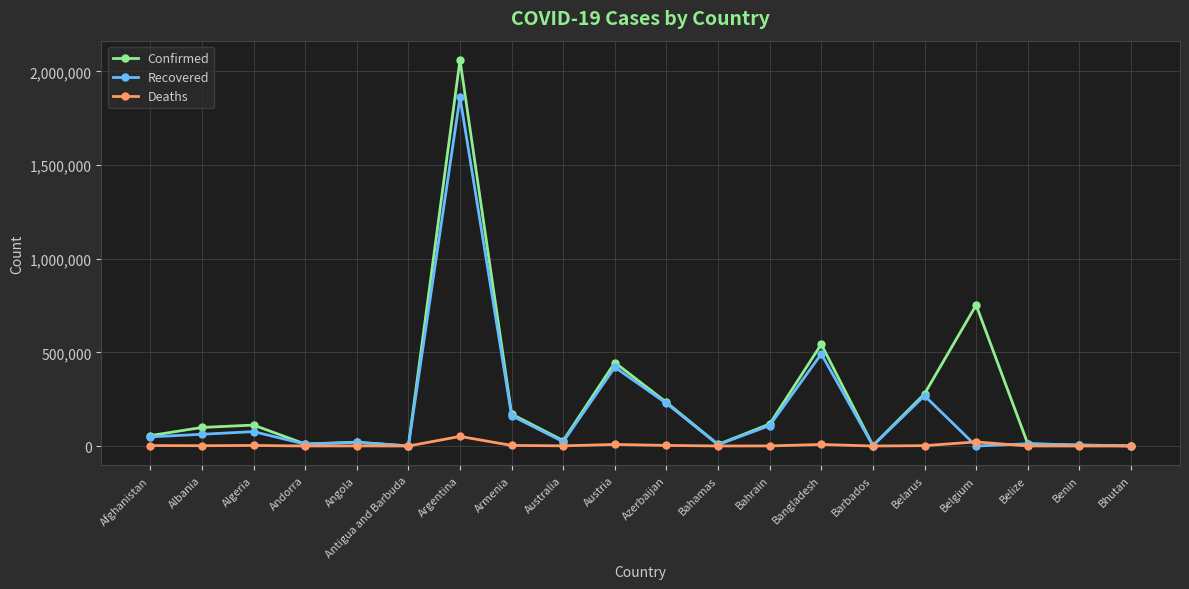

Between Argentina and Bangladesh, which series saw the biggest shift?

Confirmed